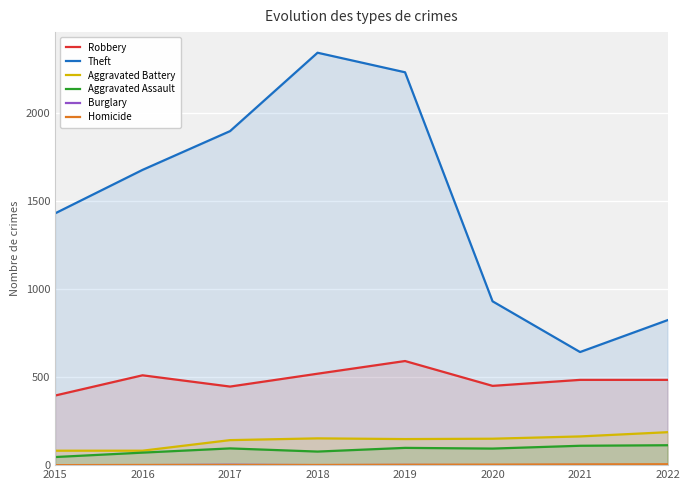

The value of Aggravated Battery at 2022 is 187. True or false?

True